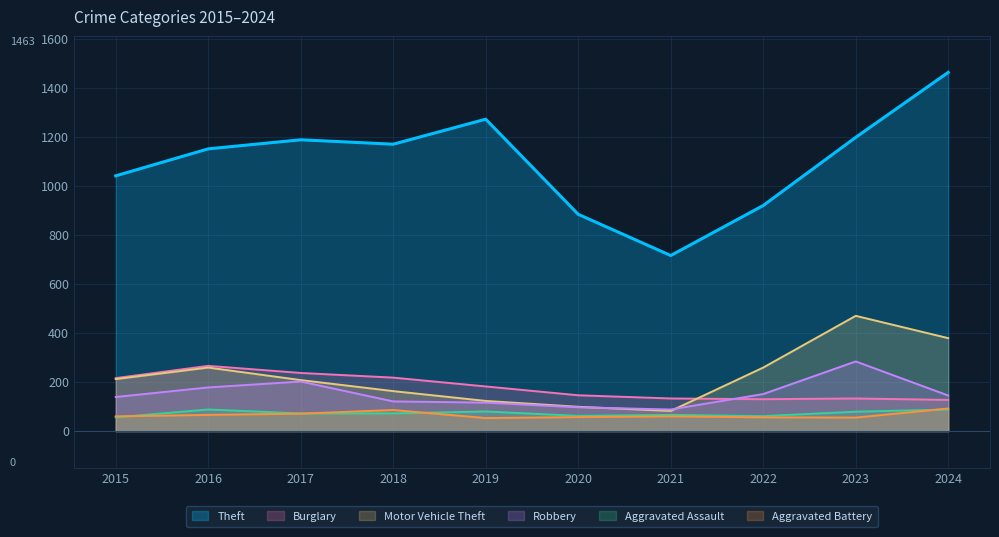

True or false: Motor Vehicle Theft has more than 0 interior local peaks.

True